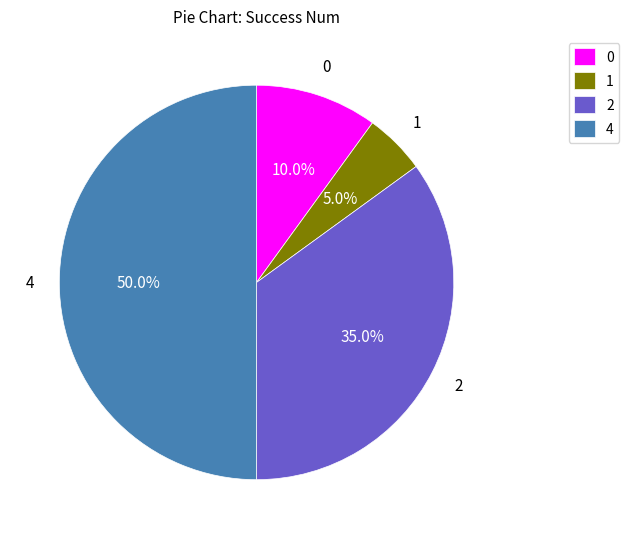

To the nearest percent, what is the difference between the largest and smallest slice percentages?

45%